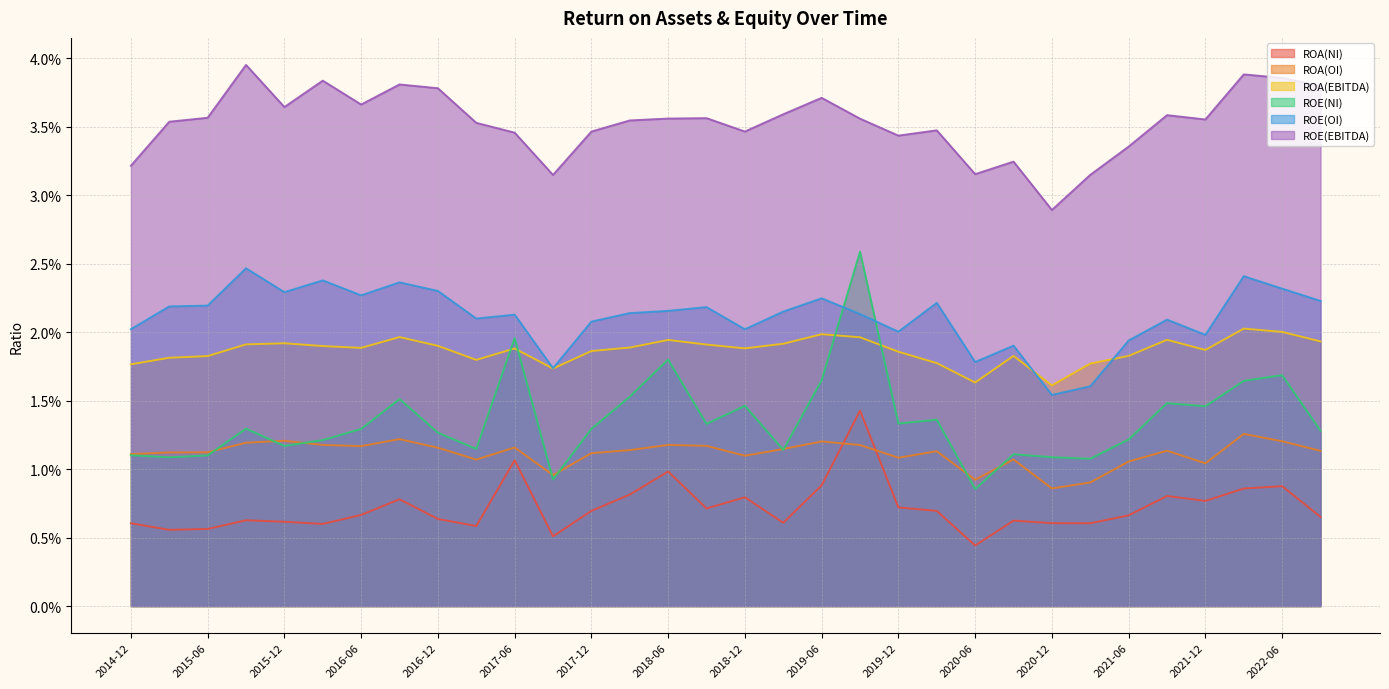

True or false: ROA(NI) has a value of 0.0 at 2017-12.

False